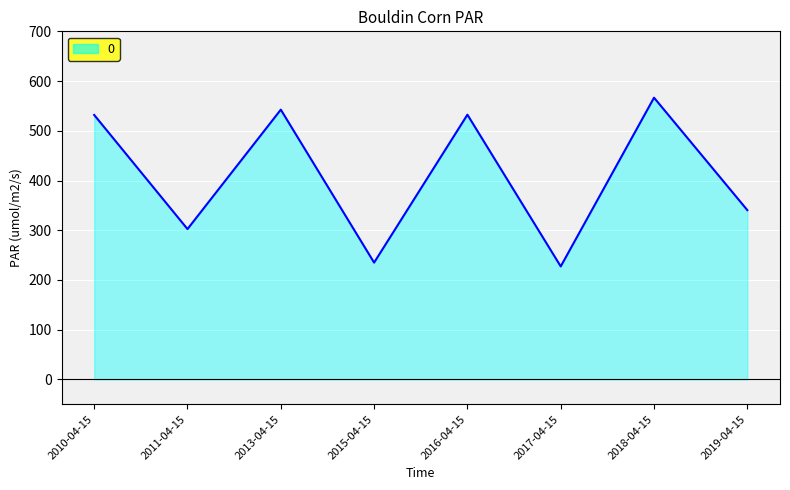

Where is the first local minimum?

2011-04-15